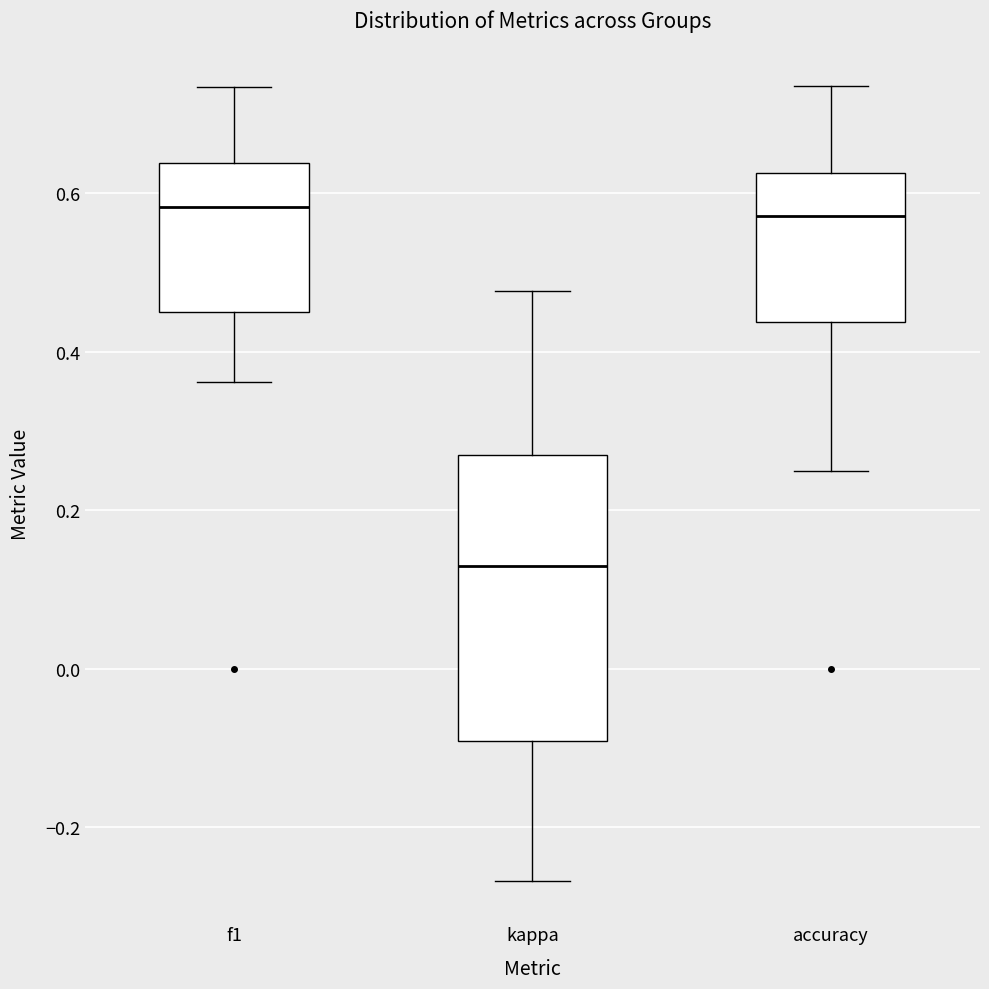

Where is the lower edge of the box for accuracy on the y-axis? The values are not printed on the chart, so give them approximately, as read against the axis.

0.44